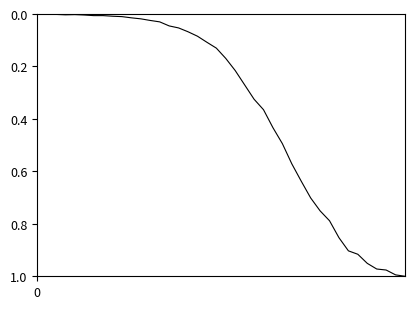

At which category does the chart reach its peak across all series?

39